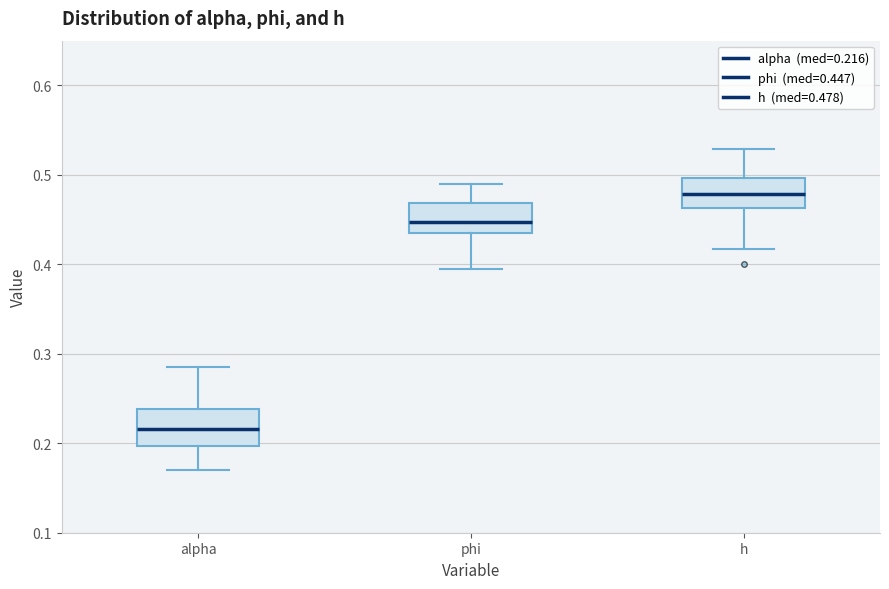

Where is the upper edge of the box for phi on the y-axis? The values are not printed on the chart, so give them approximately, as read against the axis.

0.47